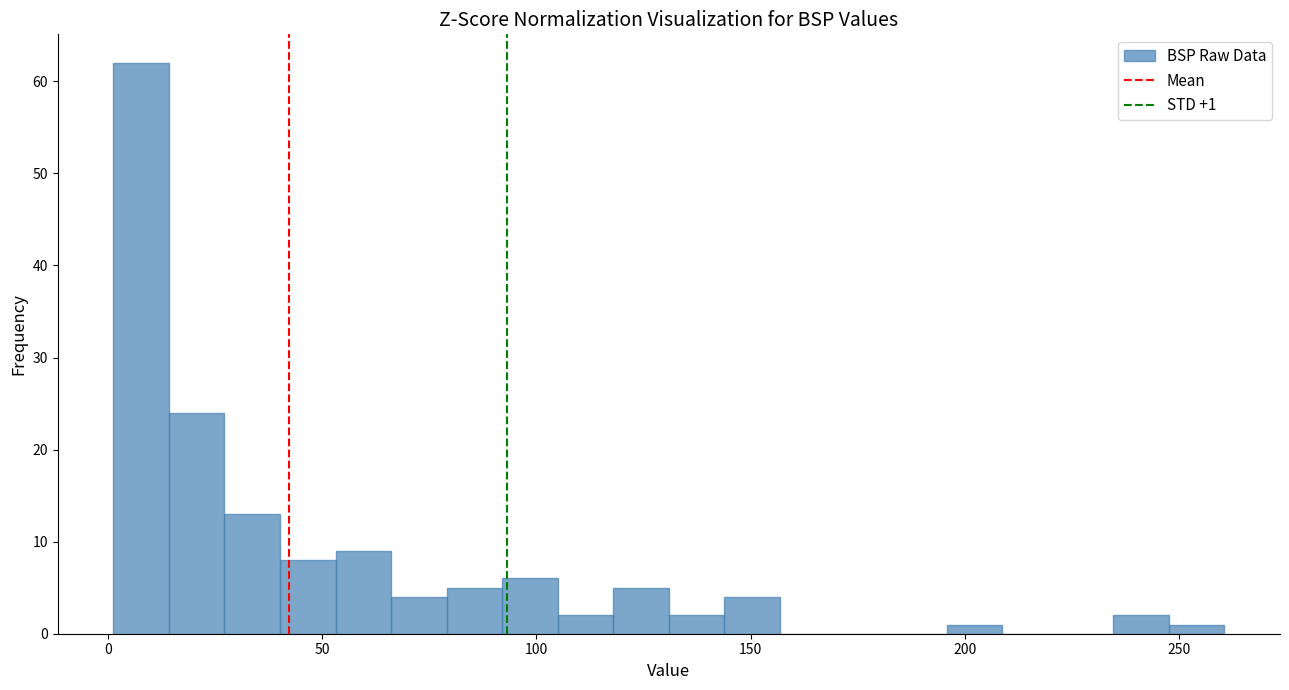

Read against the x-axis, roughly where is the centre of the tallest bar?

10